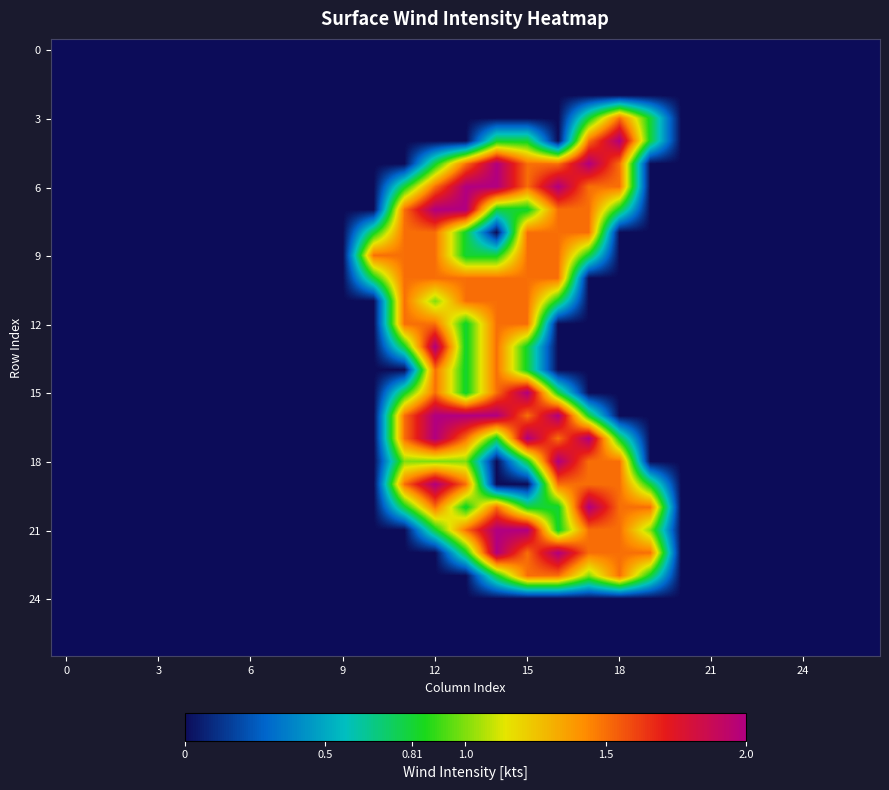

At which category is the sum across all series the highest?

15